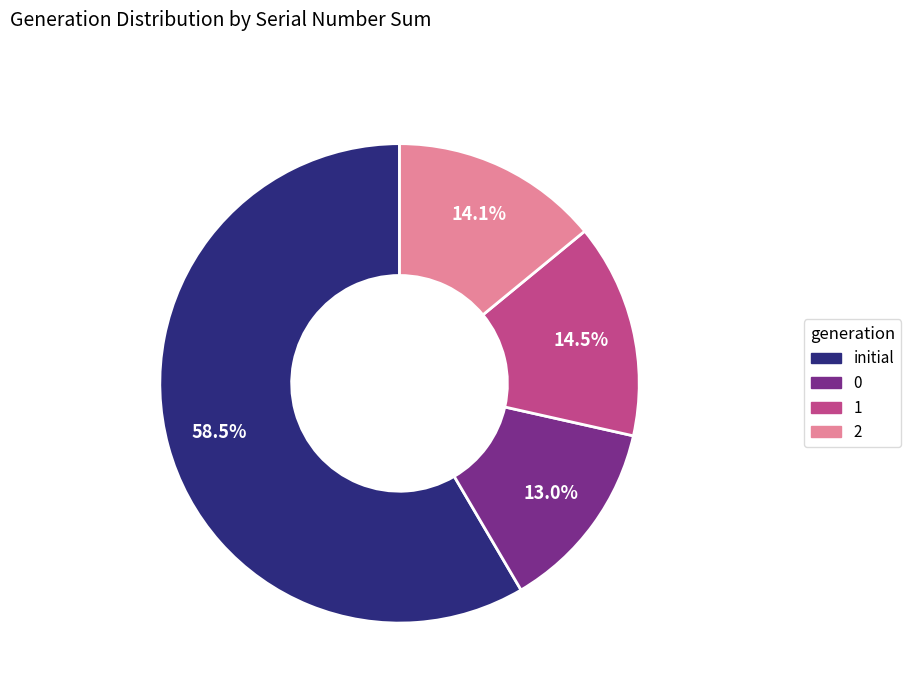

Is there any slice that represents more than half of the pie?

Yes